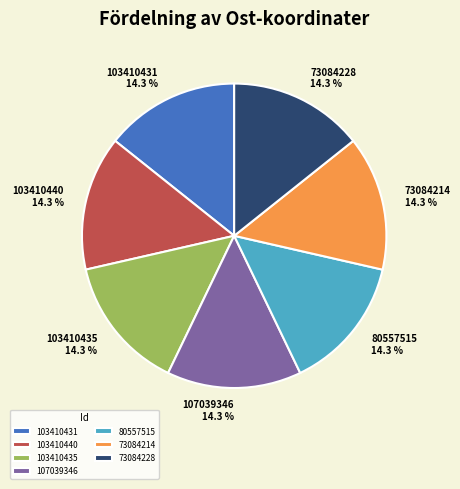

How many slices are in this pie chart?

7